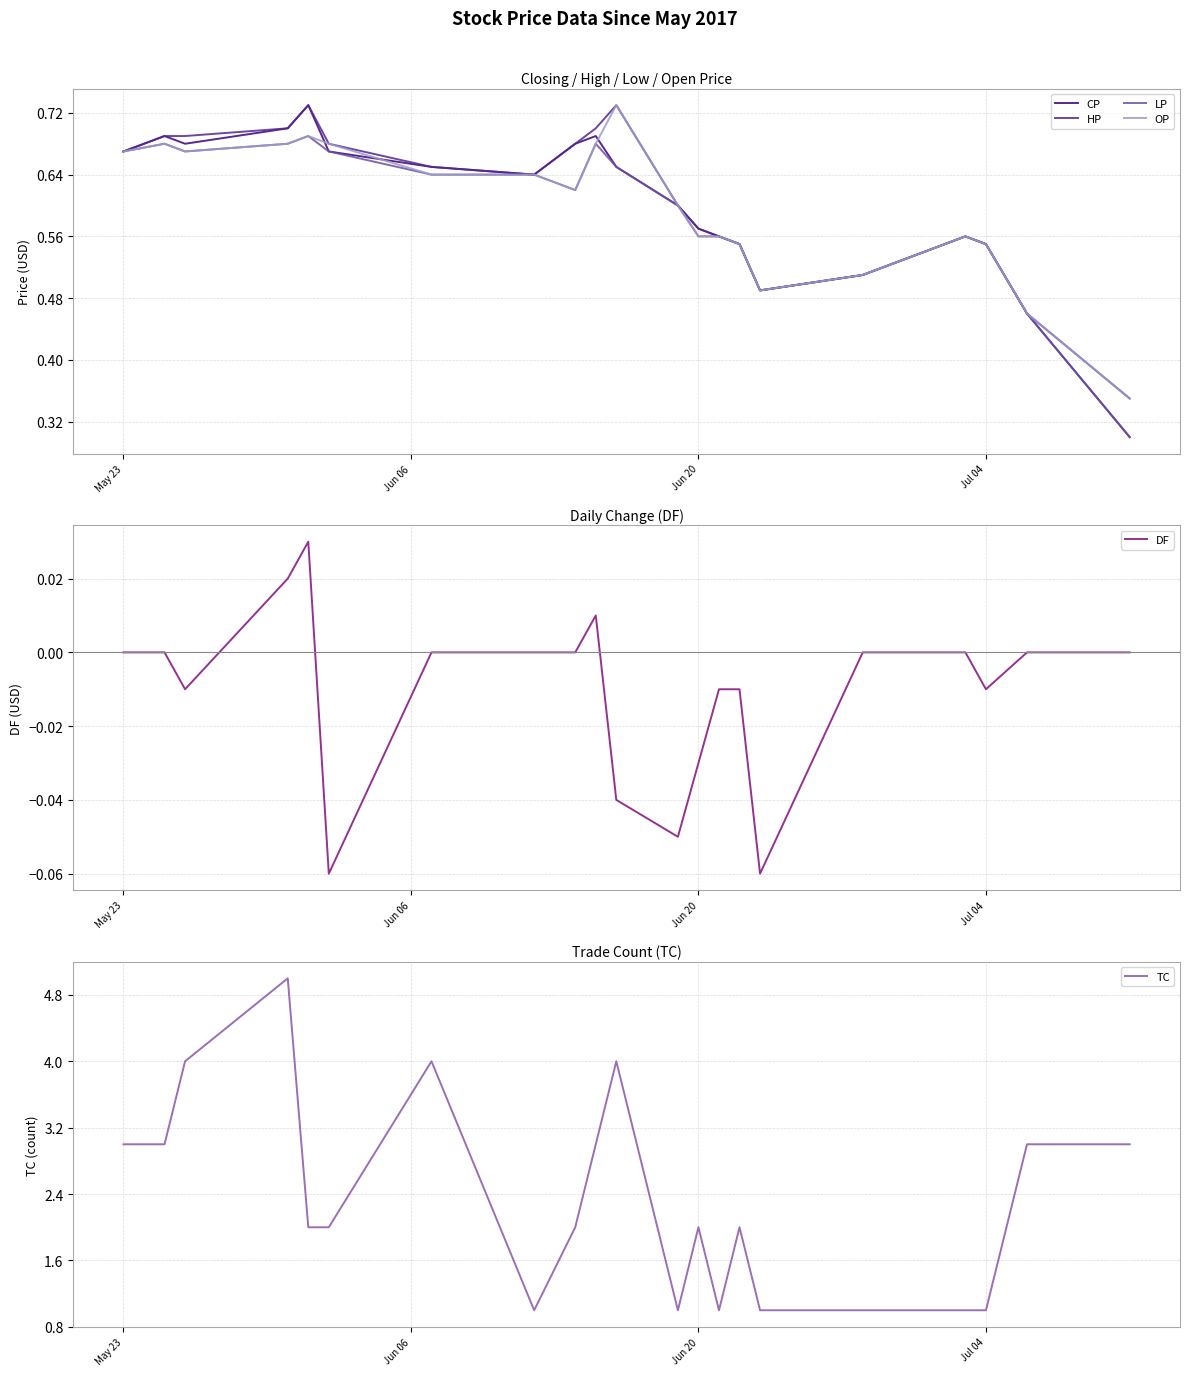

At how many categories does at least one series exceed 2?

9